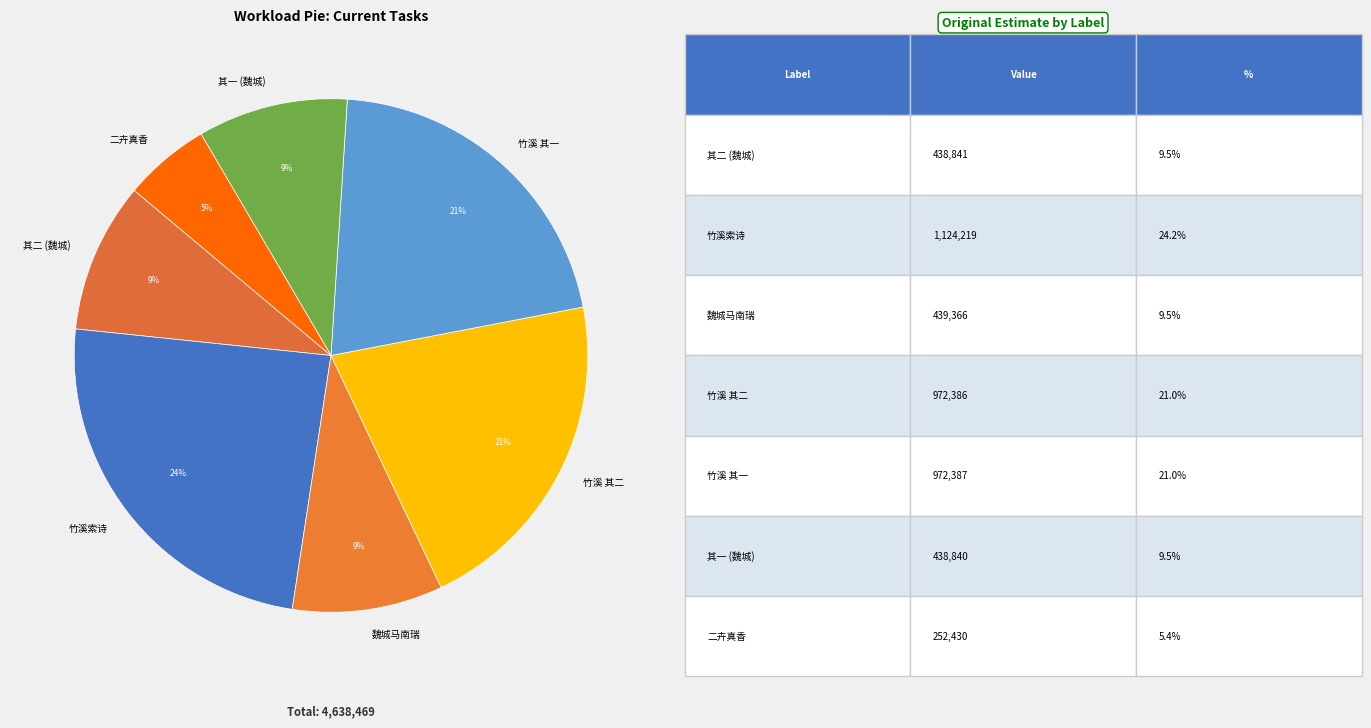

Rank the categories by value from lowest to highest.

索诗为赋·二卉真香岂复加, 魏城马南瑞以异香见贻且索诗为赋二首 其一, 魏城马南瑞以异香见贻且索诗为赋二首 其二, 魏城马南瑞以异香见贻且索诗为赋二首, 刘伯山书来云有施主为造一亭刘子澄名曰竹溪索诗为赋二首 其二, 刘伯山书来云有施主为造一亭刘子澄名曰竹溪索诗为赋二首 其一, 刘伯山书来云有施主为造一亭刘子澄名曰竹溪索诗为赋二首